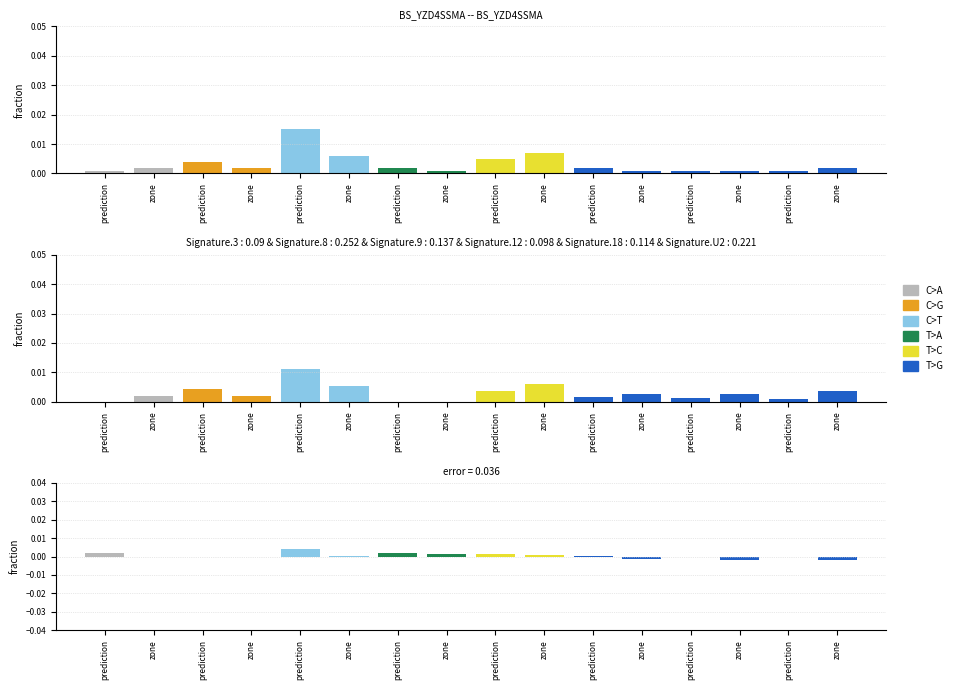

Which series has the largest range (max minus min)?

C>T